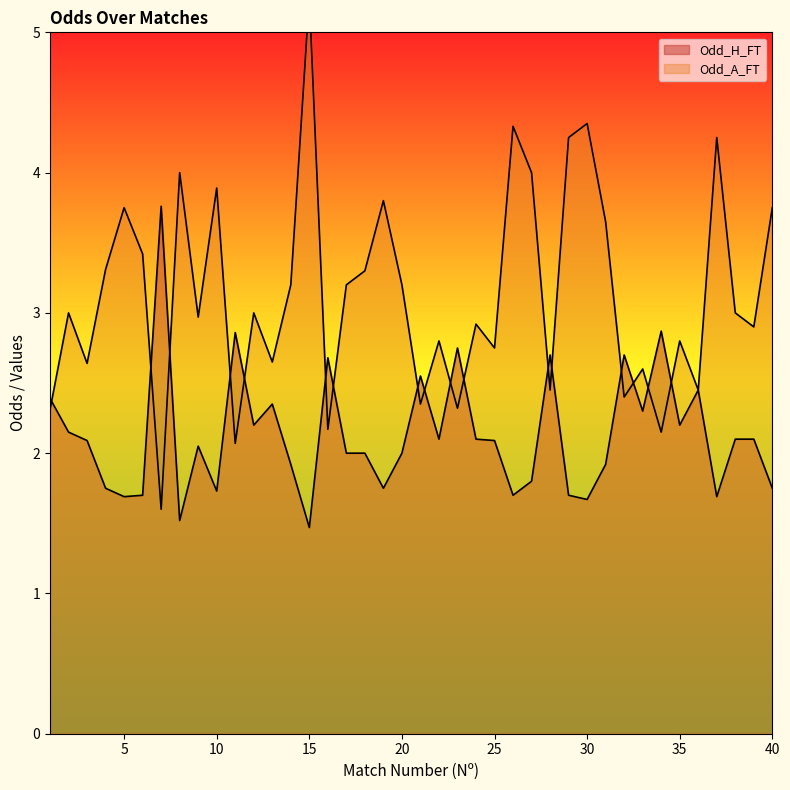

What are all the series names shown in the legend?

Odd_H_FT, Odd_A_FT